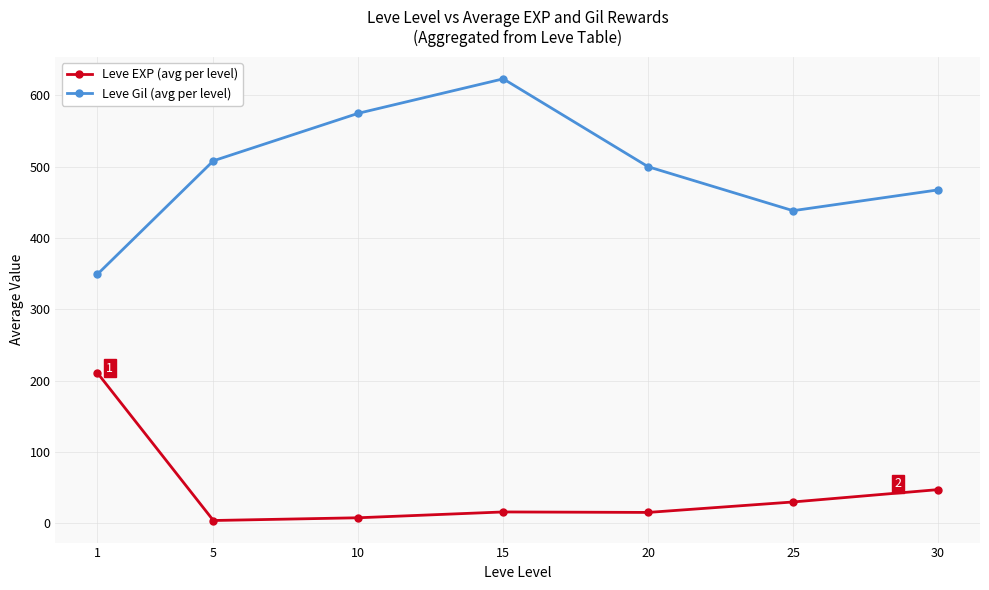

True or false: Leve EXP (avg per level) and Leve Gil (avg per level) intersect in this chart.

False